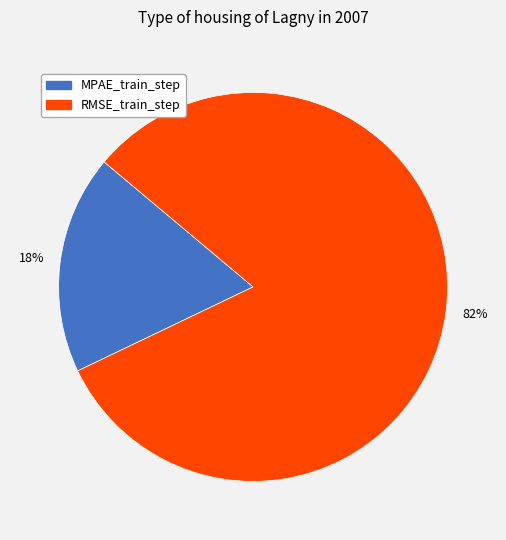

The RMSE_train_step slice represents 82% of the pie. True or false?

True